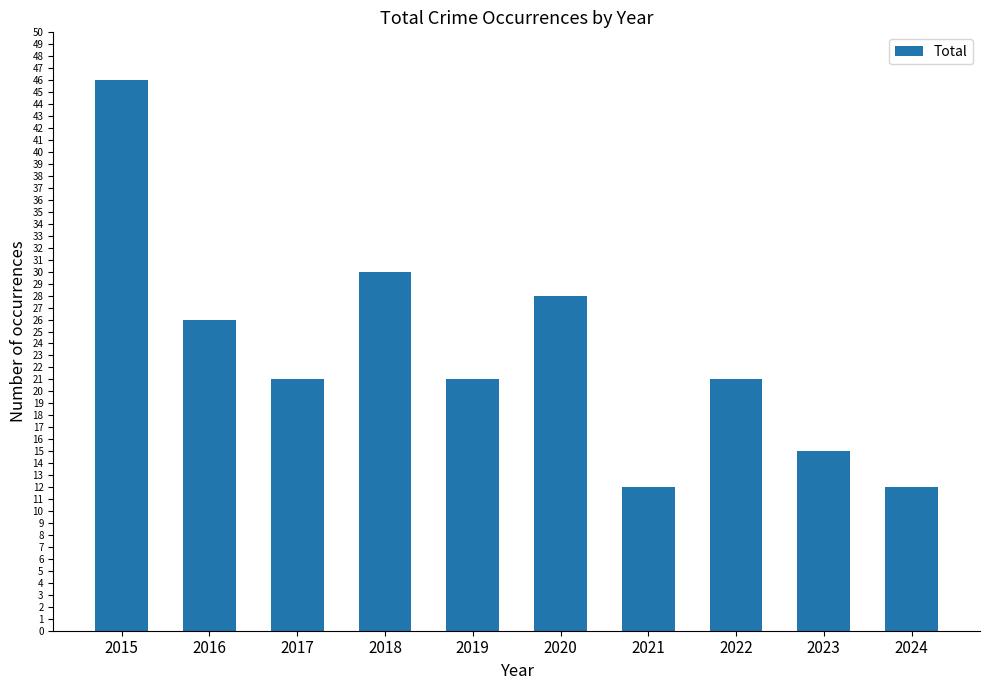

The chart shows a value of 13 at 2019. True or false?

False